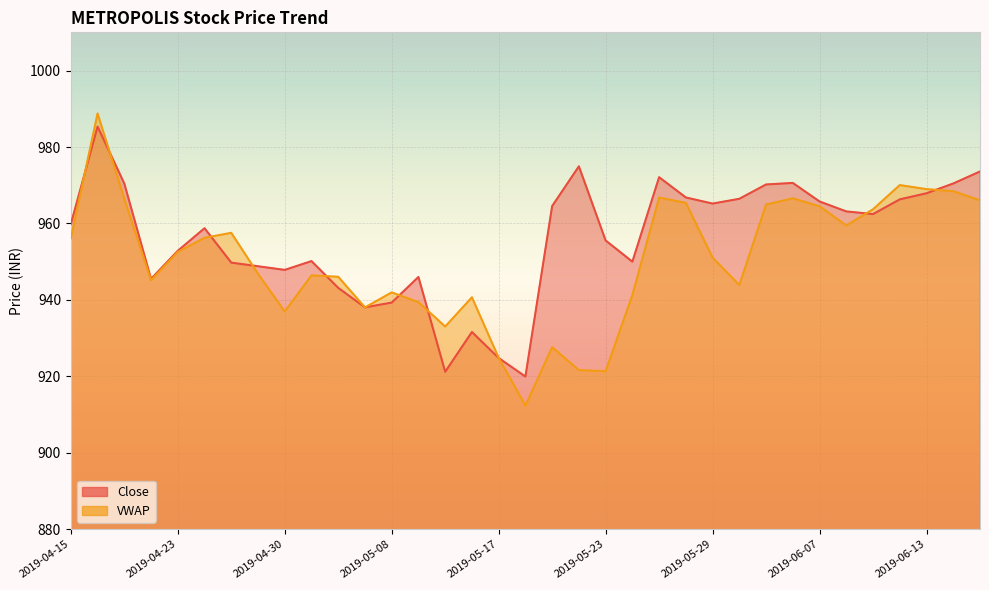

What is the maximum value shown in the chart?

988.8